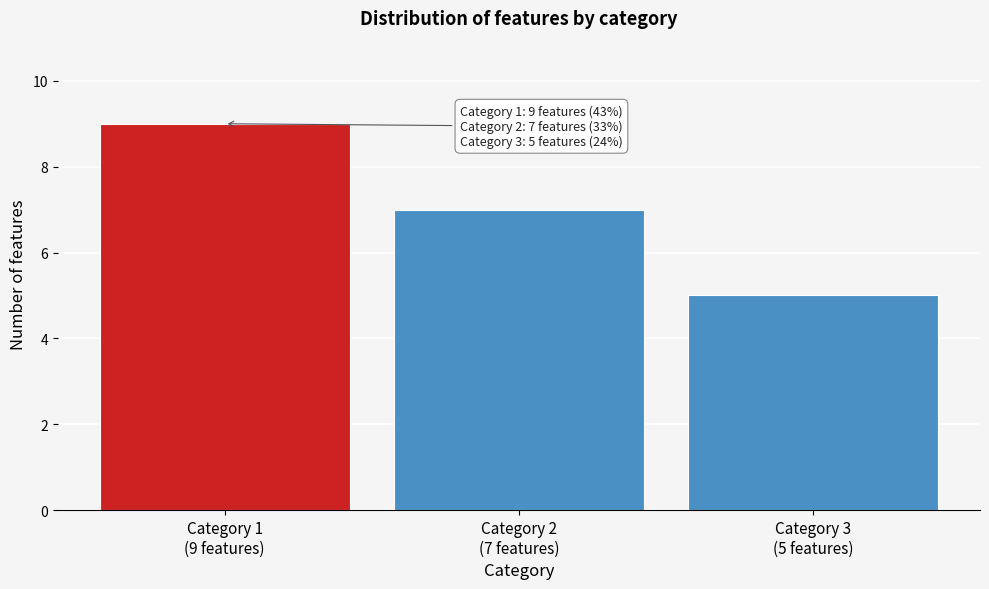

Reading left to right, extract all data points from this chart.

9	7	5